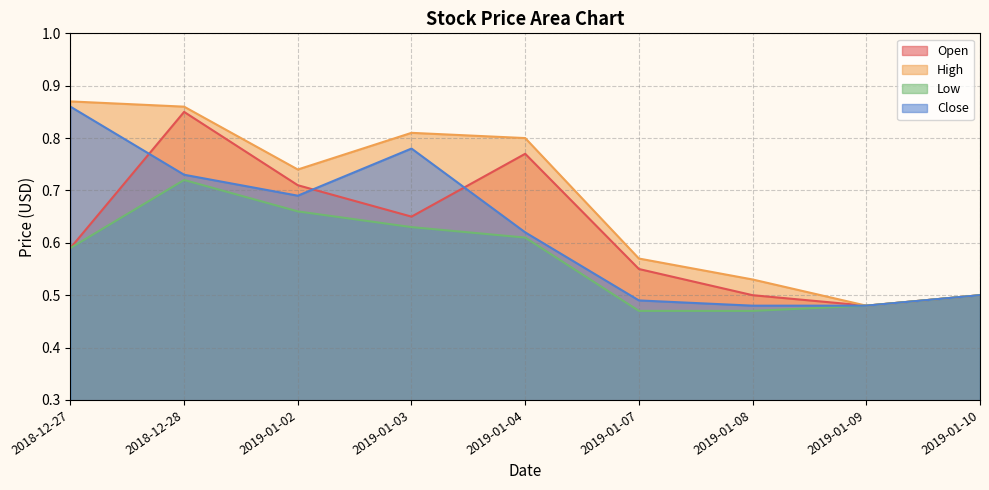

At which category is the sum across all series the highest?

2018-12-28